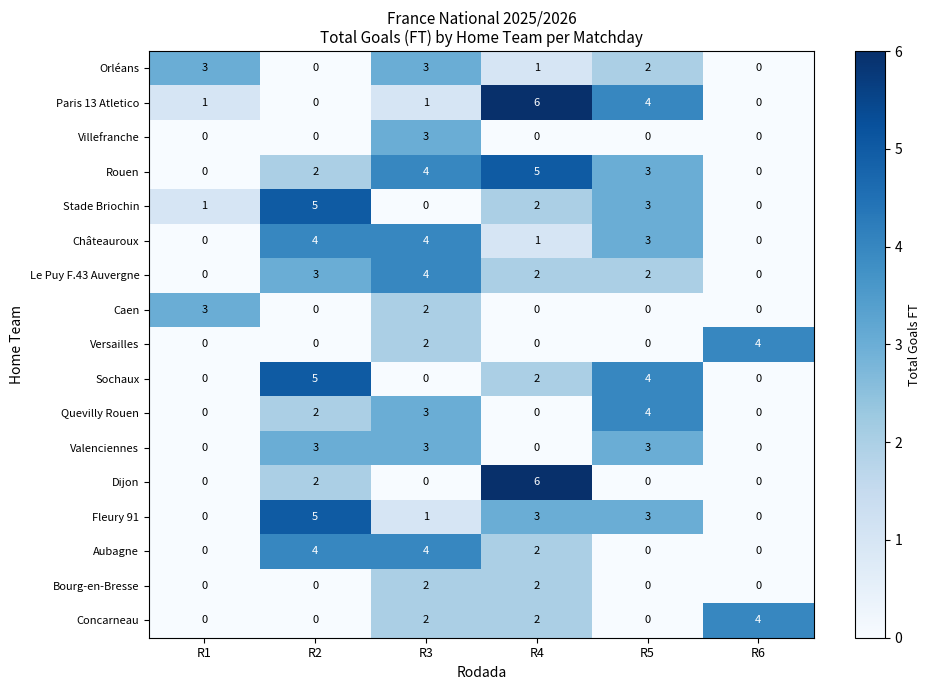

Which series has the largest total across all categories?

Rouen